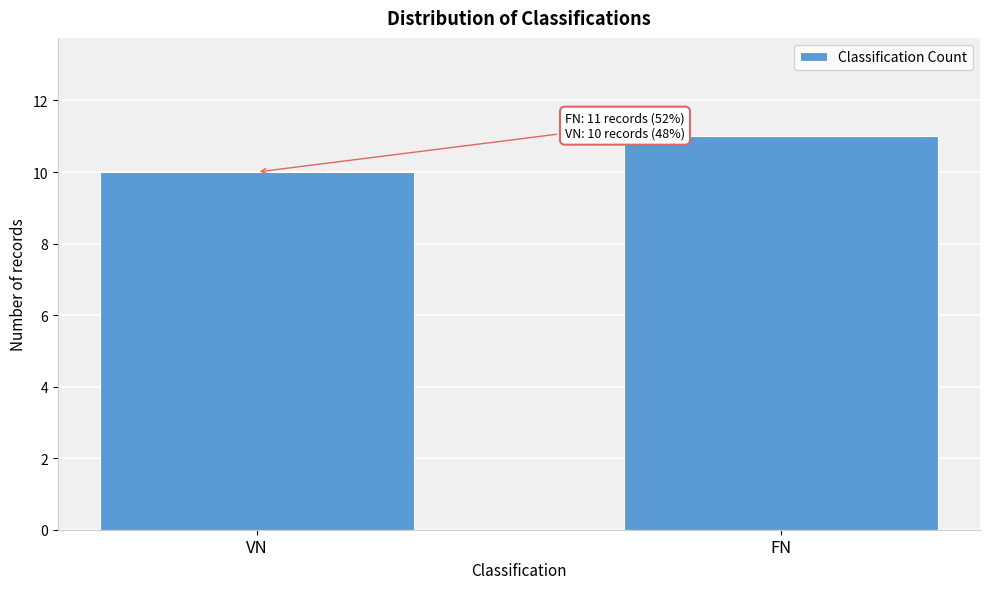

Reading right to left, transcribe all the data shown in this chart.

11	10